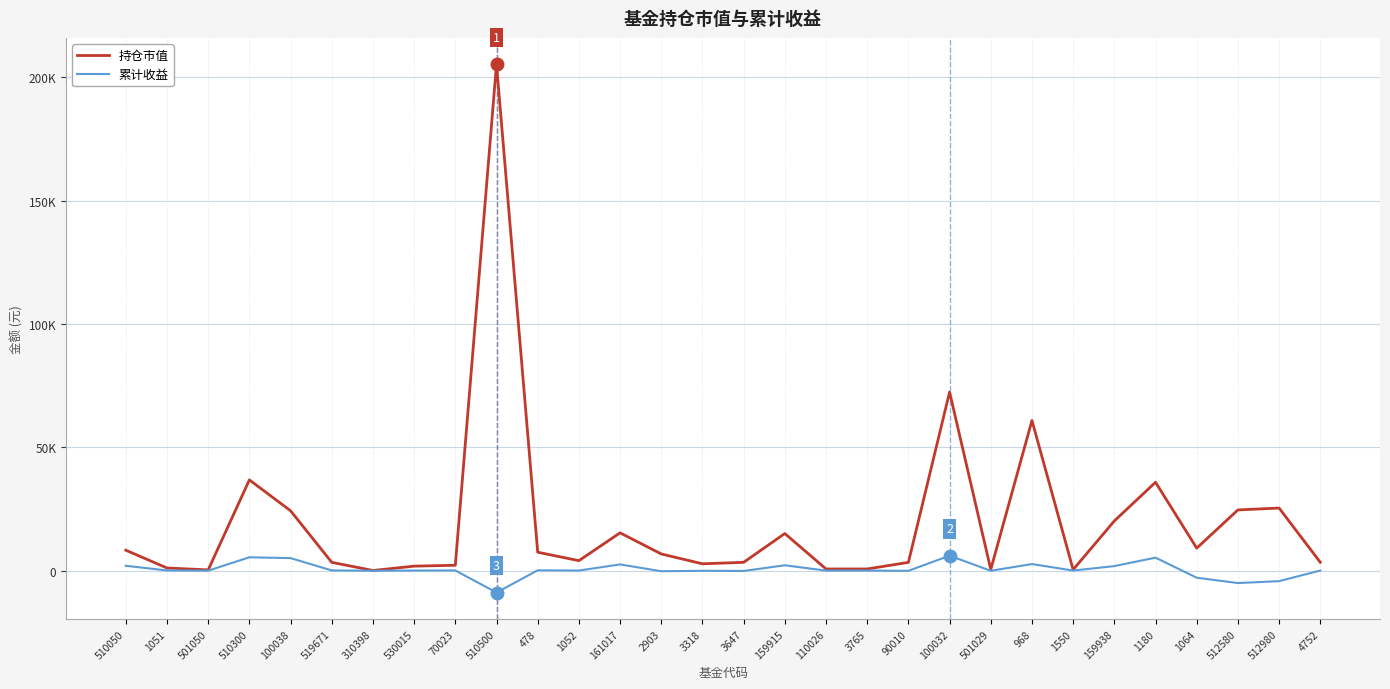

Rank the series at 501029 from highest to lowest value.

持仓市值, 累计收益